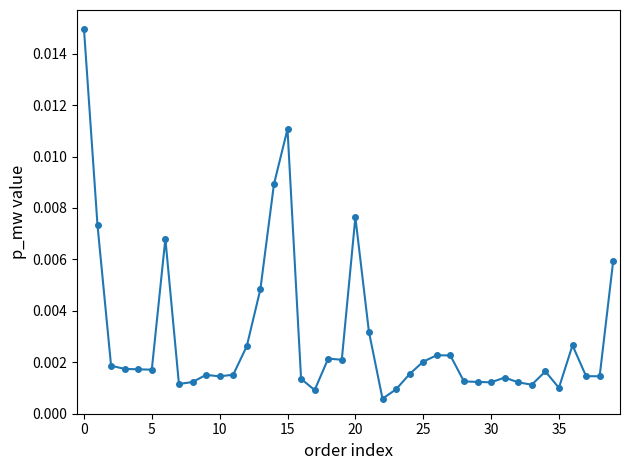

What is the label of the 28th point from the right?

12